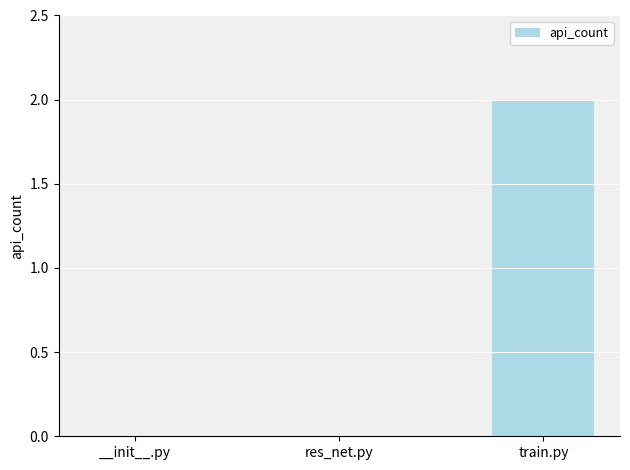

Is it true that the value at res_net.py is 0?

True